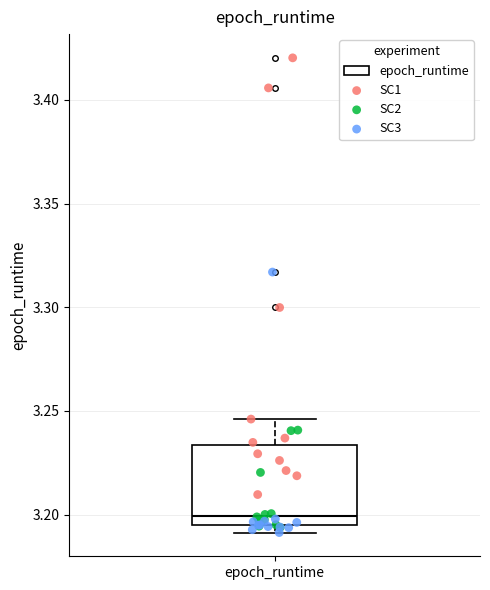

Read this box plot against the y-axis: the position of the median line, the range covered by the box, and the ends of both whiskers. The values are not printed on the chart, so give them approximately, as read against the axis.

median 3.200, box 3.195 to 3.235, whiskers 3.190 to 3.245